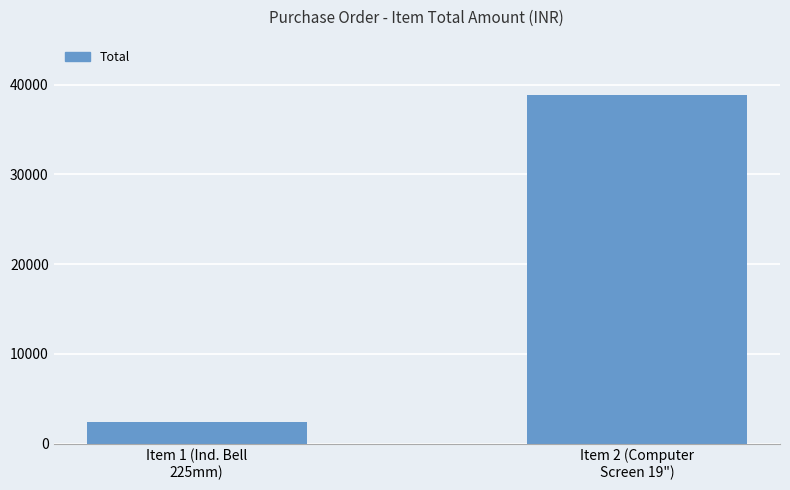

What is the value of the 1st bar from the left?

2400